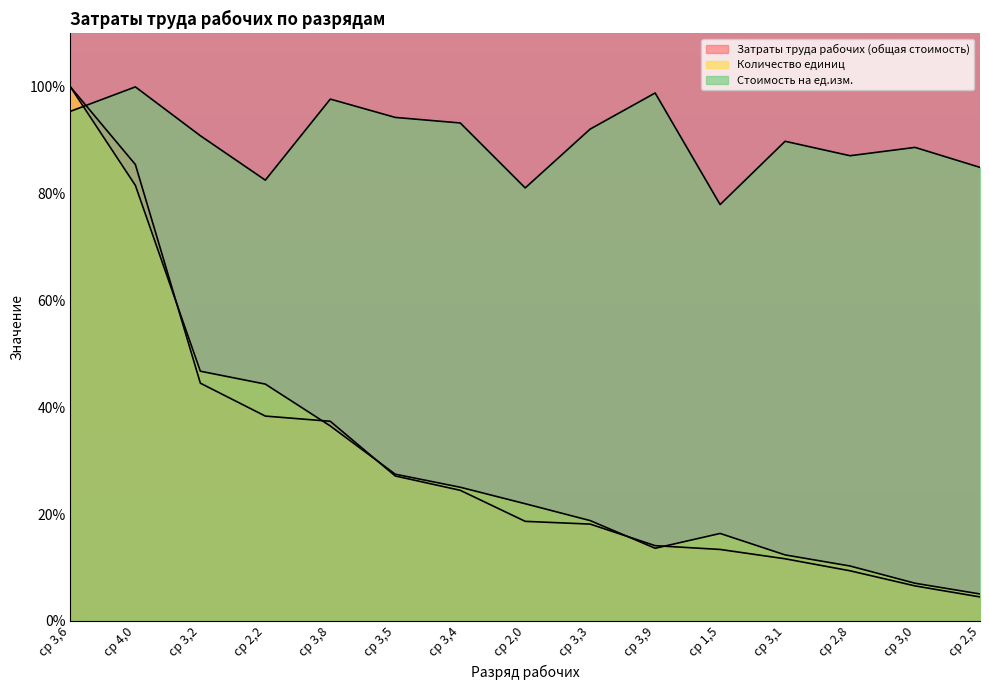

The value of Затраты труда рабочих (общая стоимость) at ср 2,2 is 50.6. True or false?

False